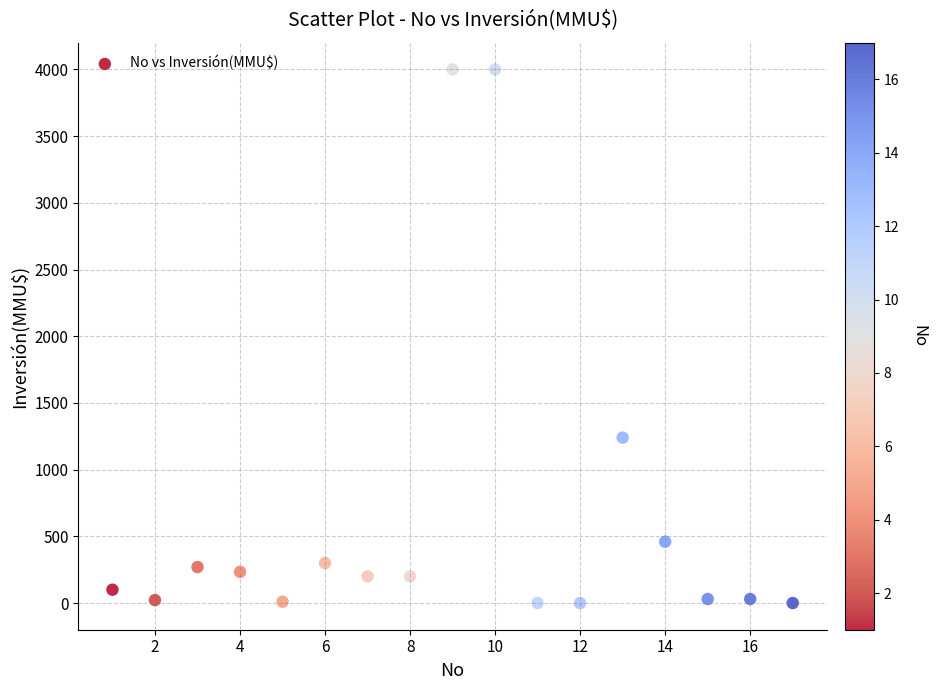

What Y value in the scatter plot is closest to 2000?

1240